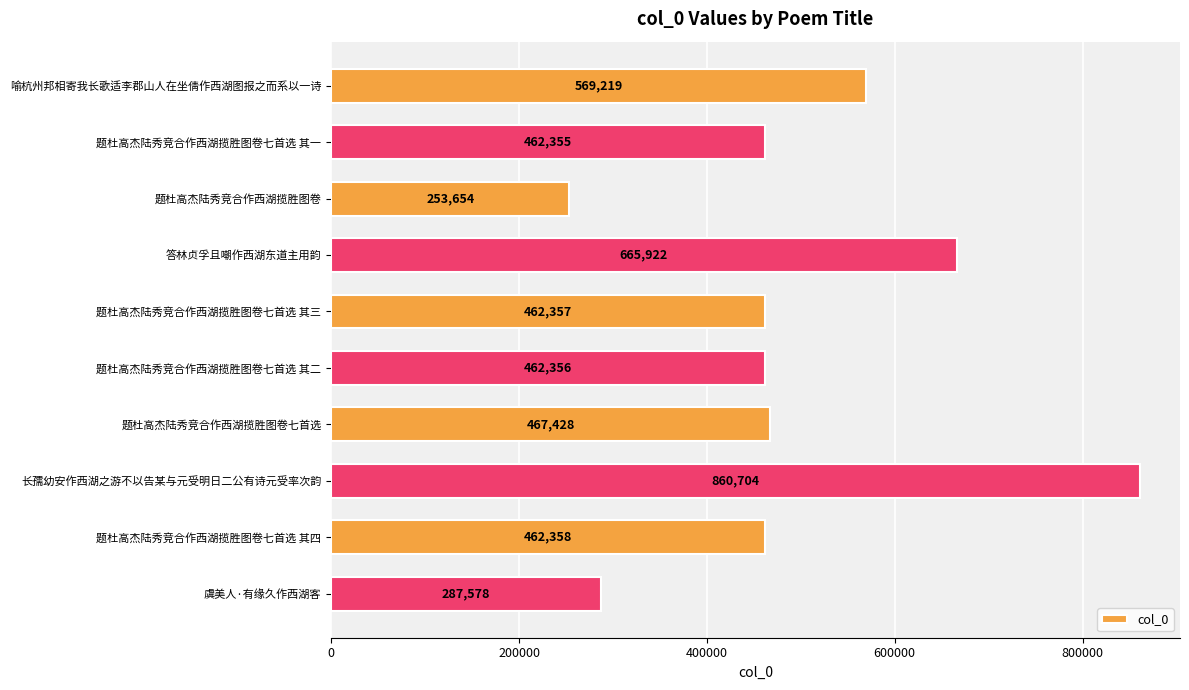

Rank the categories by value from highest to lowest.

长孺幼安作西湖之游不以告某与元受明日二公有诗元受率次韵, 答林贞孚且嘲作西湖东道主用韵, 喻杭州邦相寄我长歌适李郡山人在坐倩作西湖图报之而系以一诗, 题杜高杰陆秀竞合作西湖揽胜图卷七首选, 题杜高杰陆秀竞合作西湖揽胜图卷七首选 其四, 题杜高杰陆秀竞合作西湖揽胜图卷七首选 其三, 题杜高杰陆秀竞合作西湖揽胜图卷七首选 其二, 题杜高杰陆秀竞合作西湖揽胜图卷七首选 其一, 虞美人·有缘久作西湖客, 题杜高杰陆秀竞合作西湖揽胜图卷